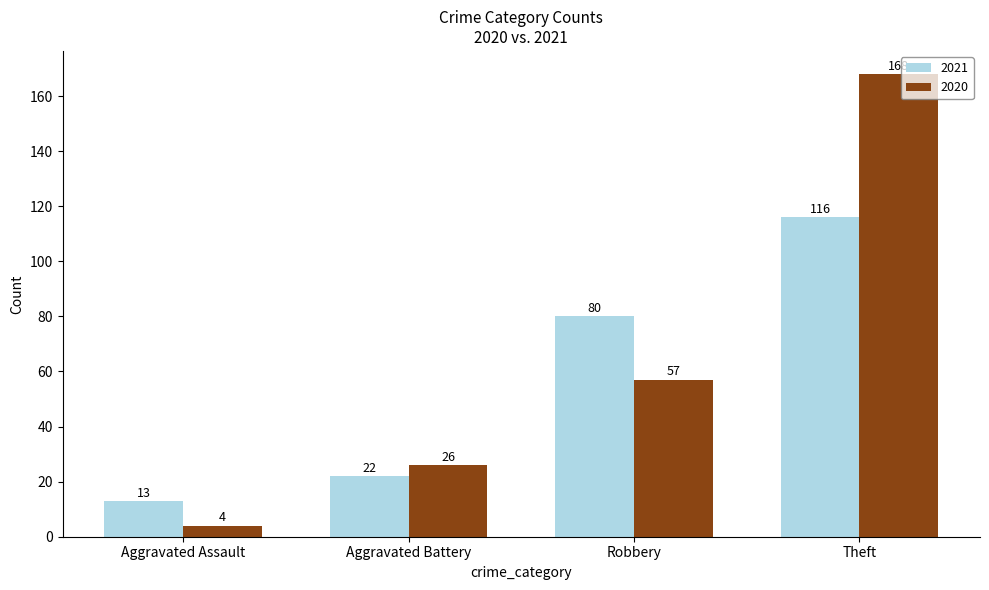

What is the maximum value shown in the chart?

168